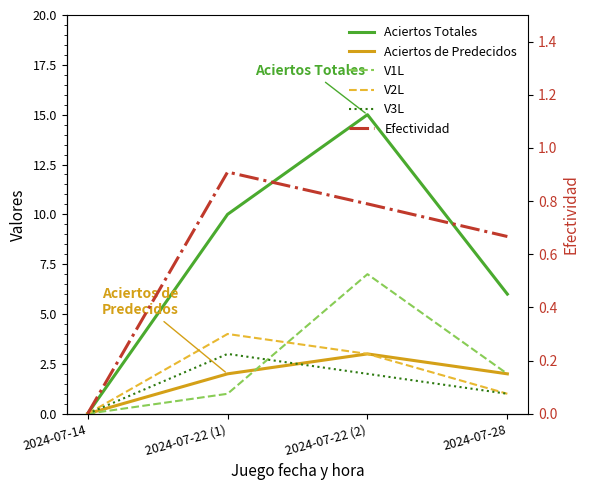

At 2024-07-22 (1), list the series in order from smallest to largest.

Efectividad, V1L, Aciertos de Predecidos, V3L, V2L, Aciertos Totales